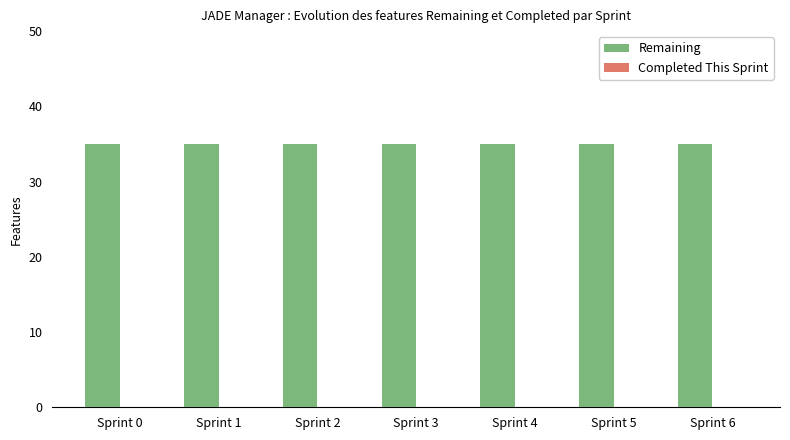

At how many categories does at least one series exceed 29?

7